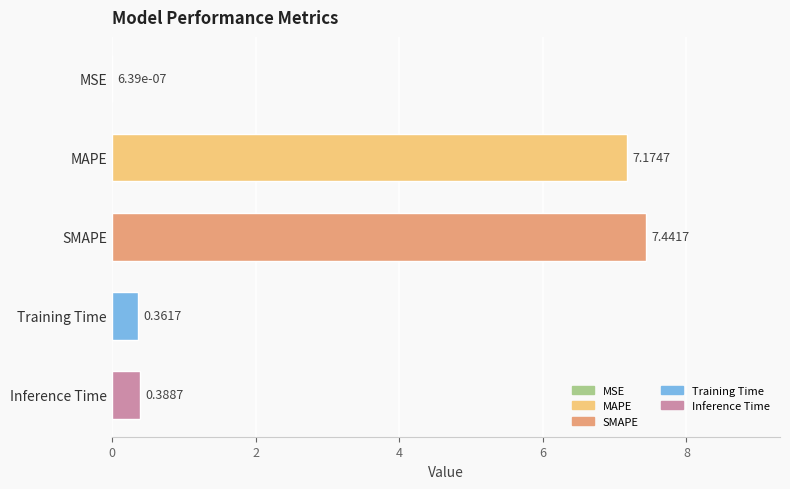

What is the average value?

3.1